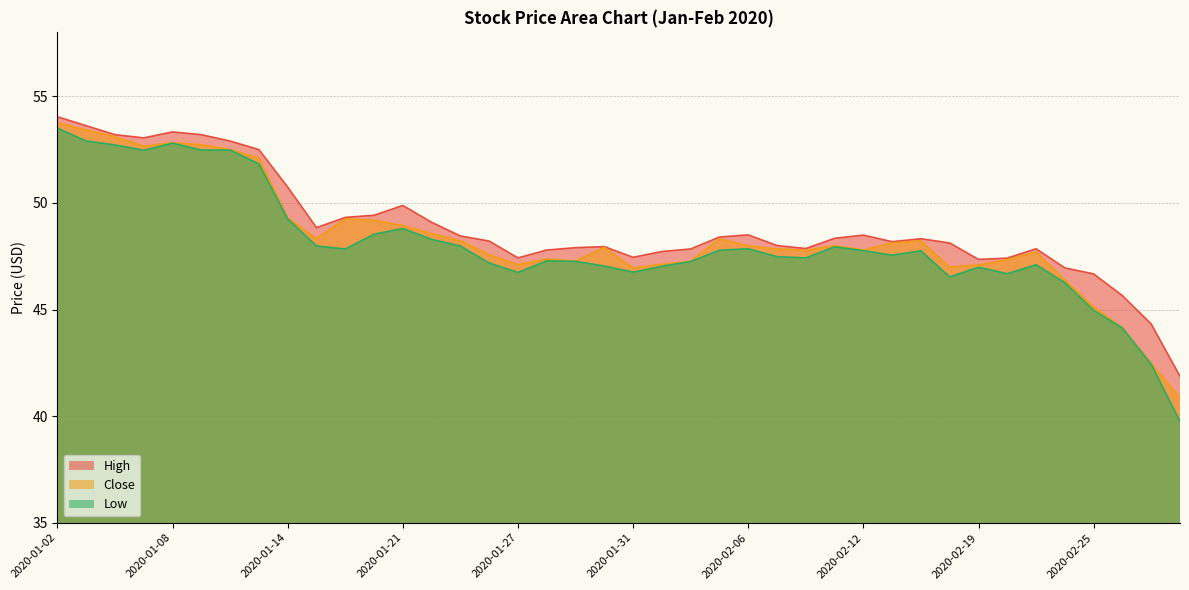

At which category is the sum across all series the highest?

2020-01-02